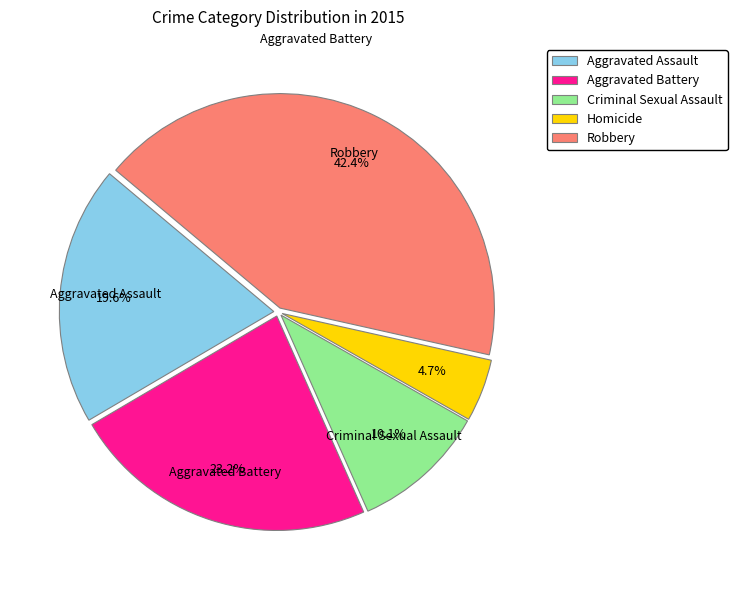

Is it true that Aggravated Battery is 23% of the pie?

True